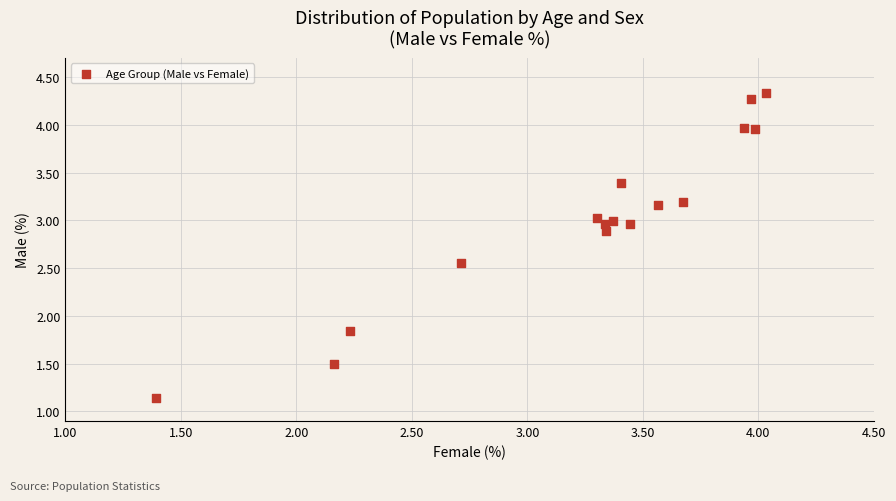

What Y value in the scatter plot is closest to 2?

1.8